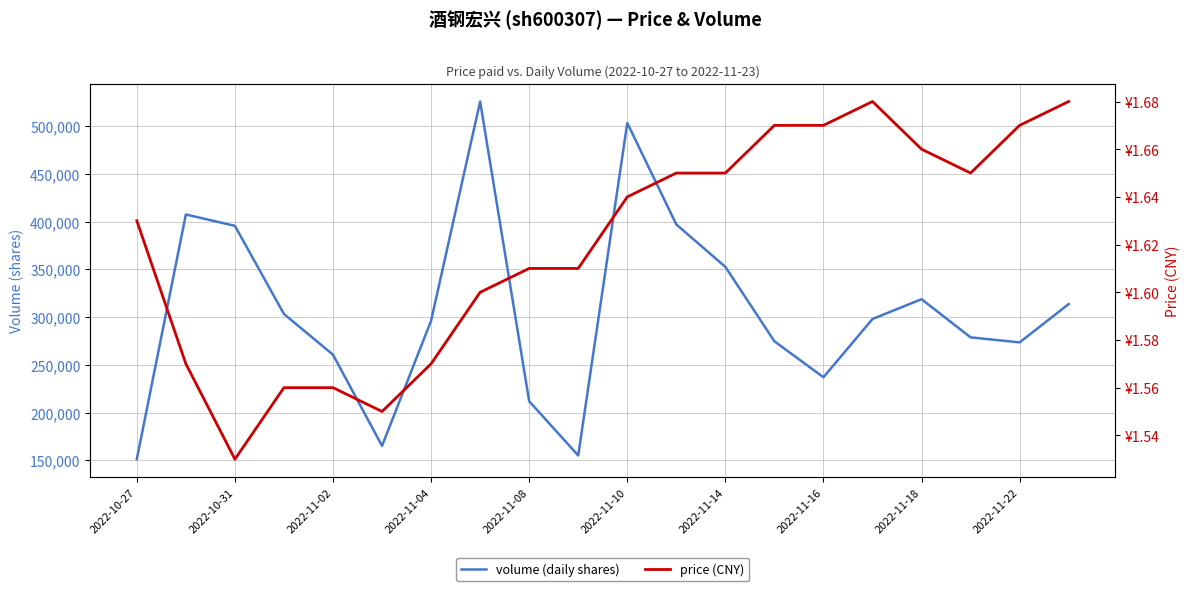

What is the difference between the maximum and minimum values in the volume (daily shares) series?

374525.0